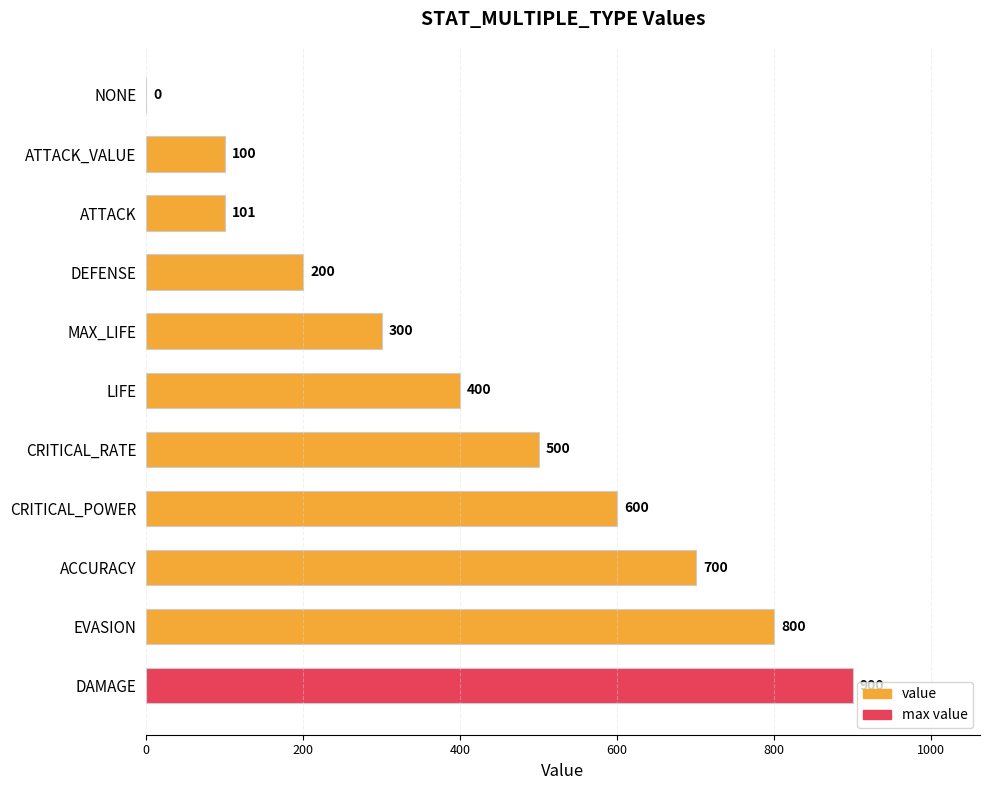

What is the sum of all values?

4601